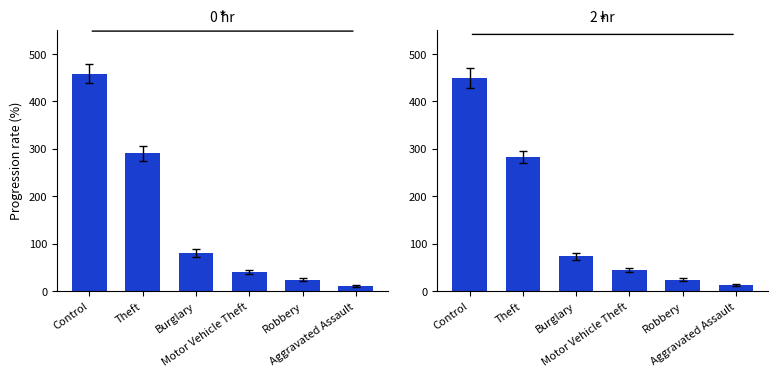

What is the change in value from Burglary to Aggravated Assault?

-61